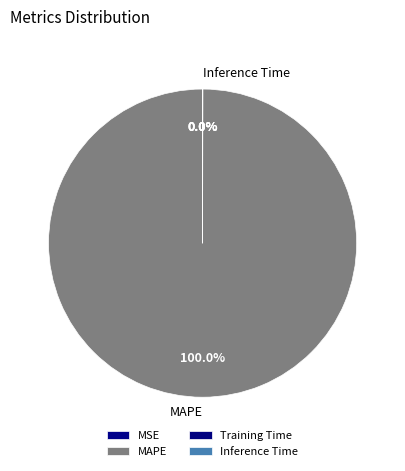

Does MAPE account for over 50% of the chart?

Yes